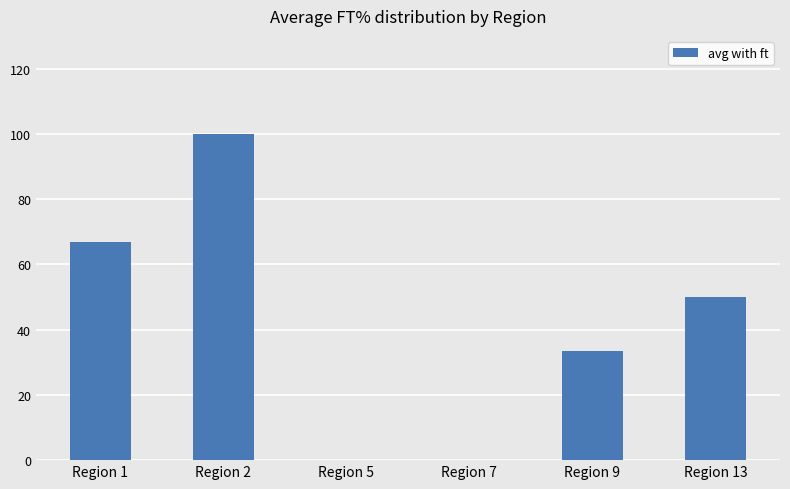

Reading left to right, what are all the values shown in this chart?

66.7	100.0	0.0	0.0	33.3	50.0